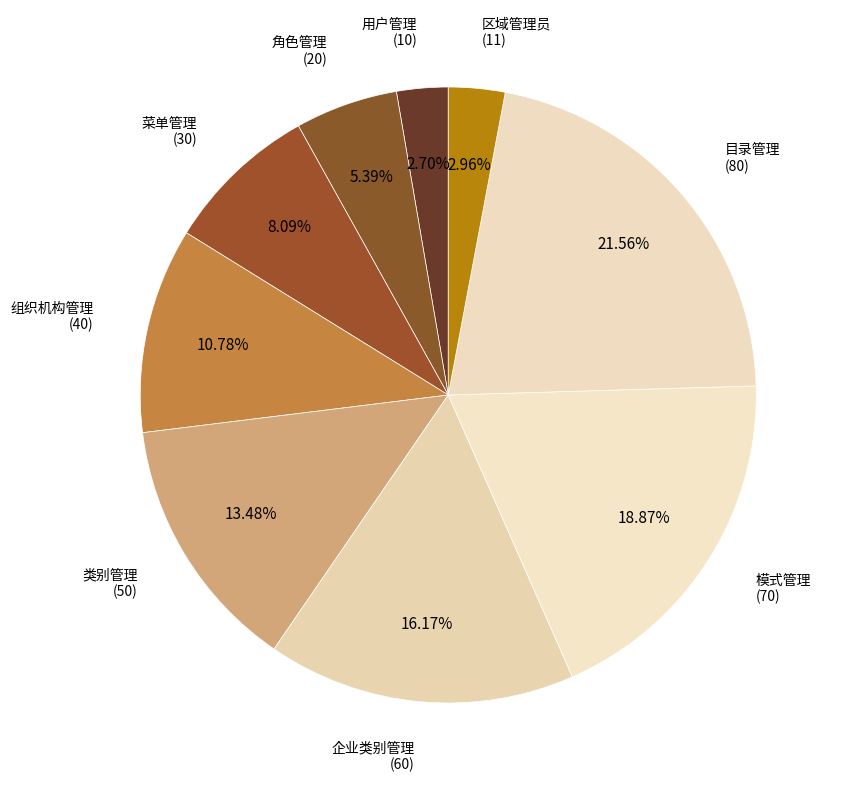

How many segments does this pie chart have?

9